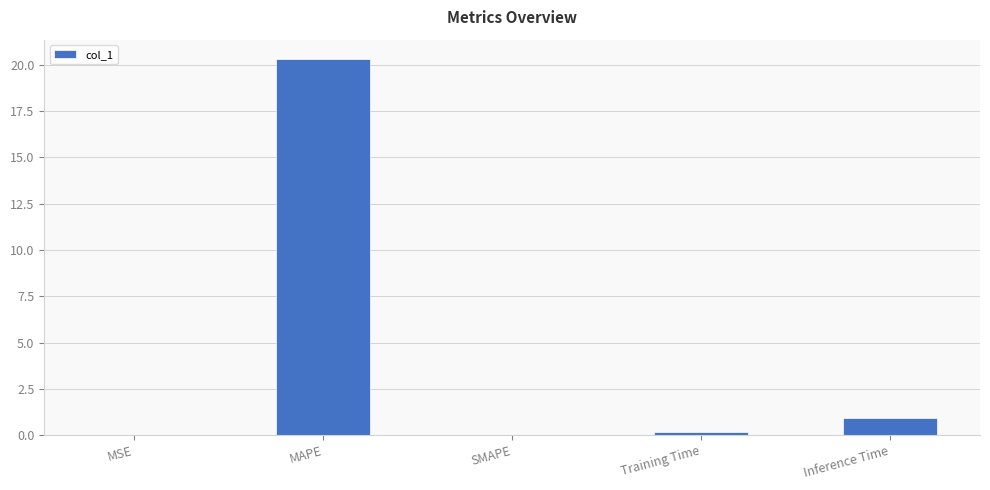

What is the average value?

4.3